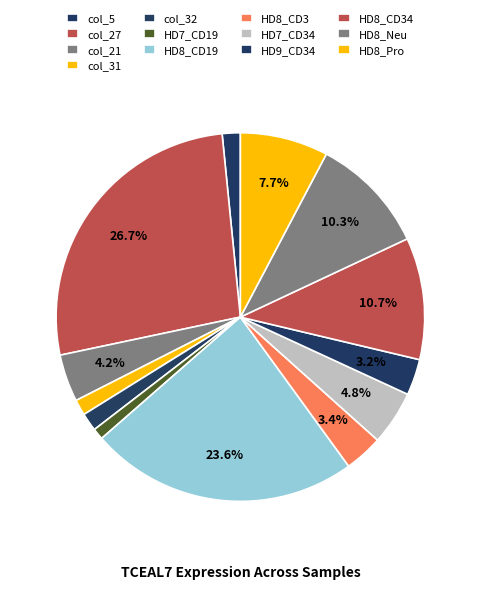

The HD8_CD19 slice represents 24% of the pie. True or false?

True